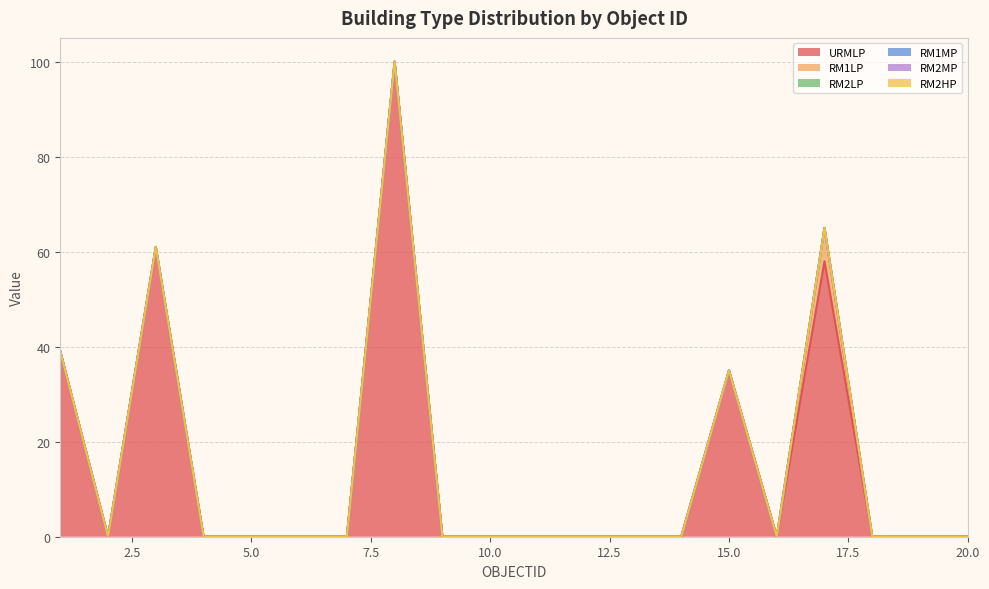

What is the sum of all URMLP values?

293